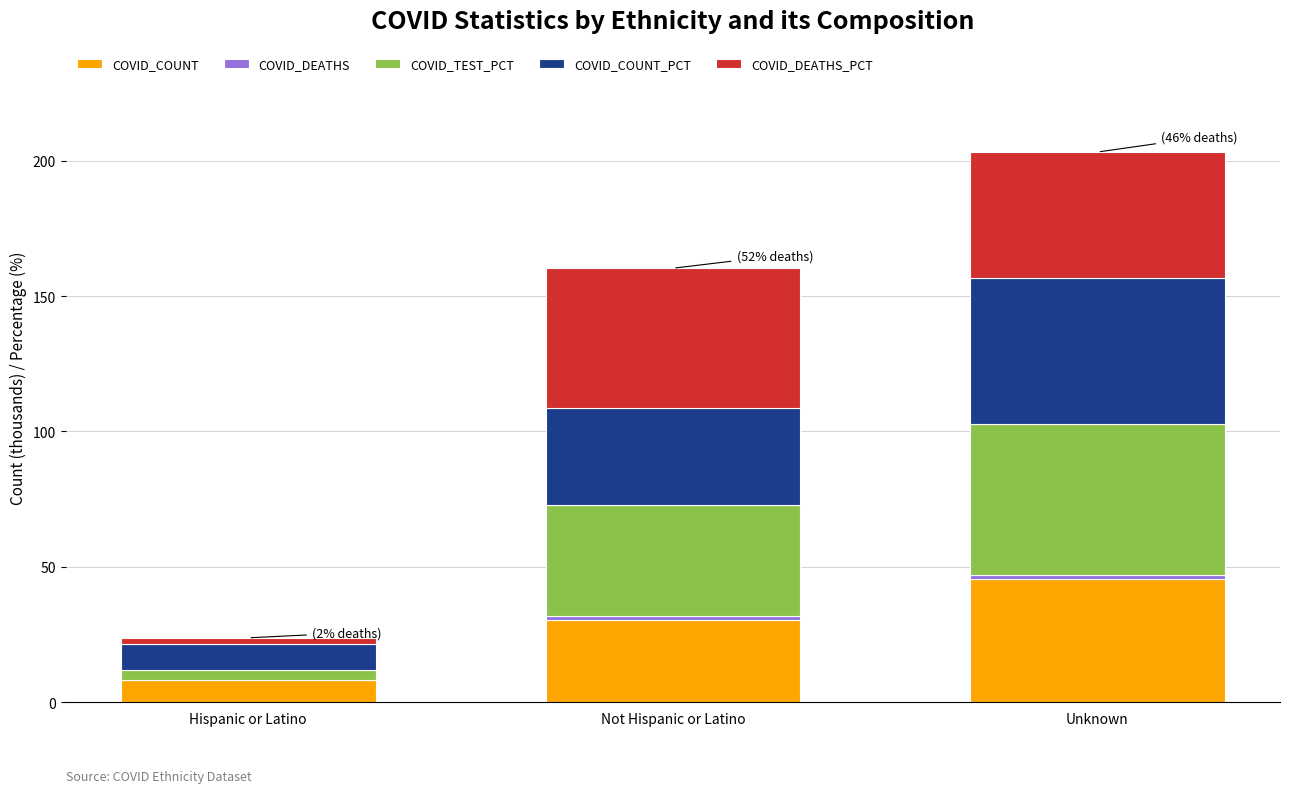

What is the highest value of the COVID_COUNT series?

45.7